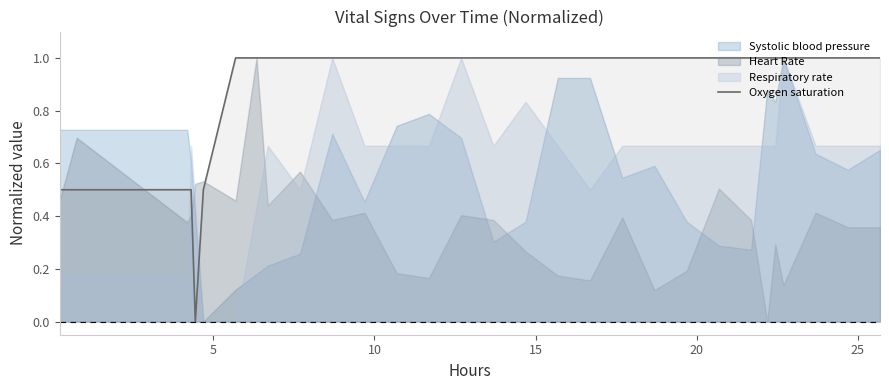

Reading left to right, extract all data points from this chart.

0.5	0.5	0.5	0.5	0.5	0.5	0.0	0.5	1.0	1.0	1.0	1.0	1.0	1.0	1.0	1.0	1.0	1.0	1.0	1.0	1.0	1.0	1.0	1.0	1.0	1.0	1.0	1.0	1.0	1.0	1.0	1.0	1.0